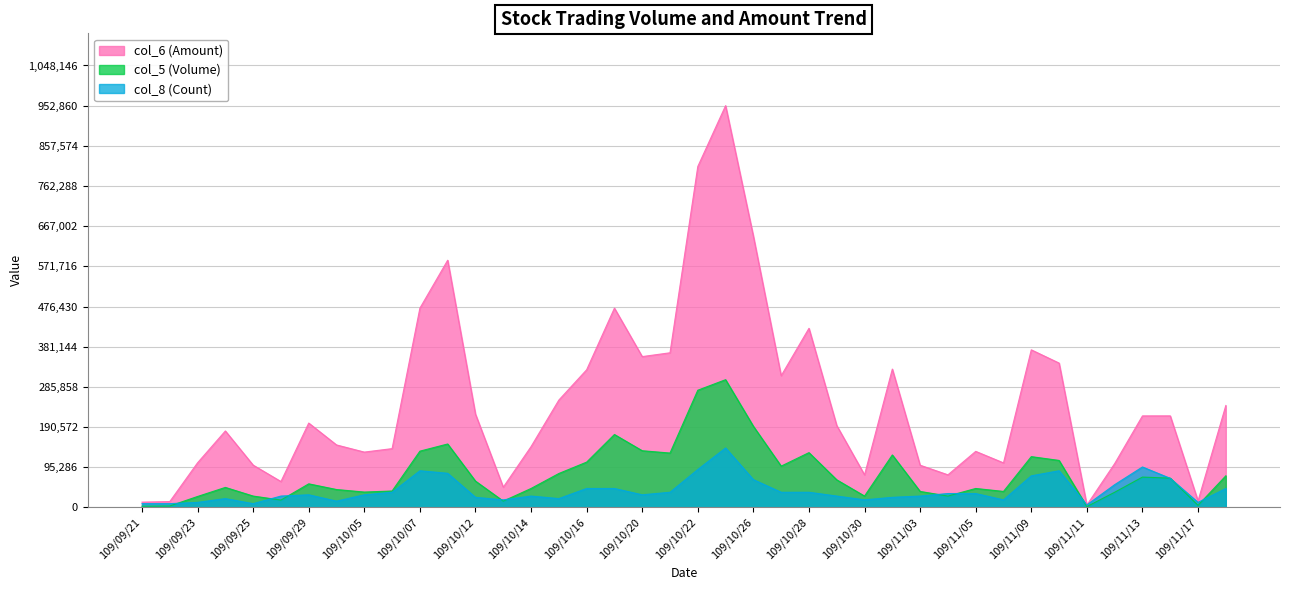

At which label is col_6 (Amount) closest to 479290?

109/10/19